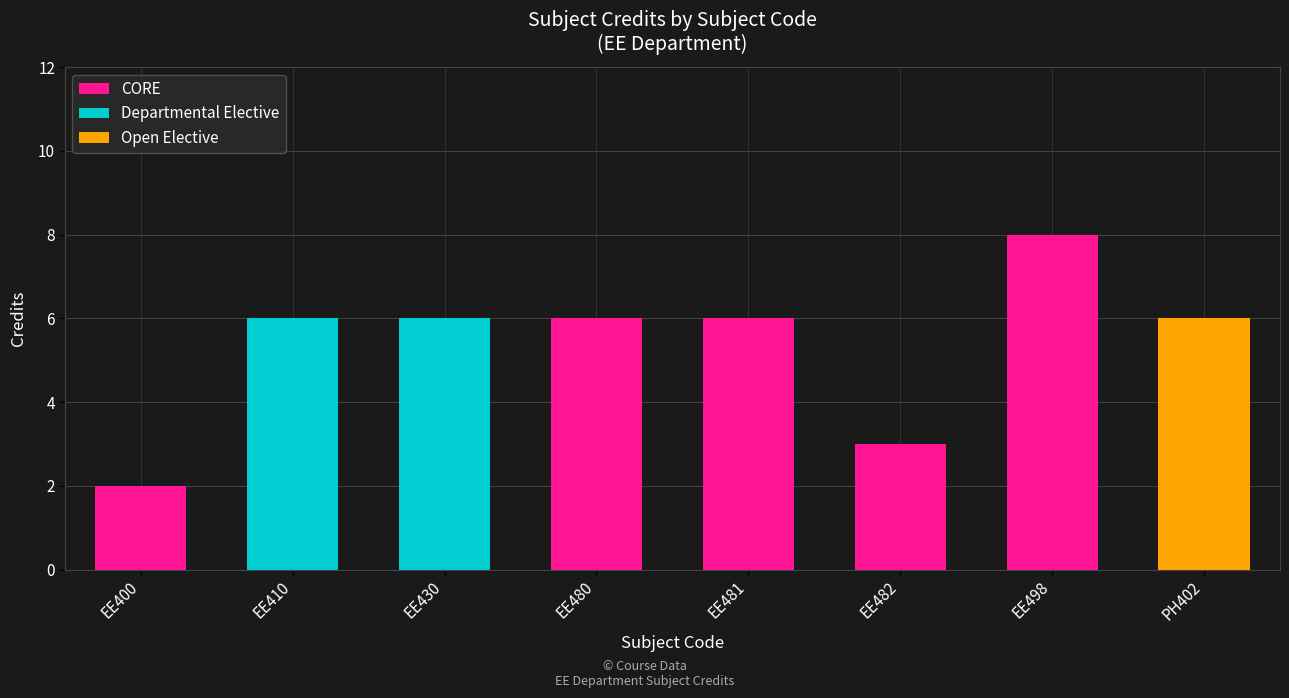

Are the bars horizontal?

No